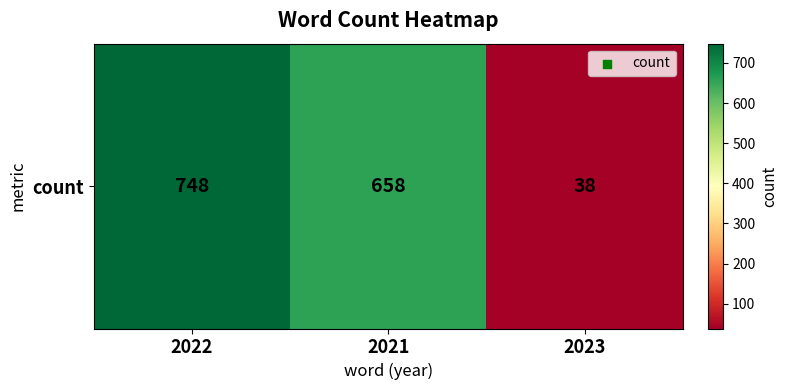

How many values are below 658?

1